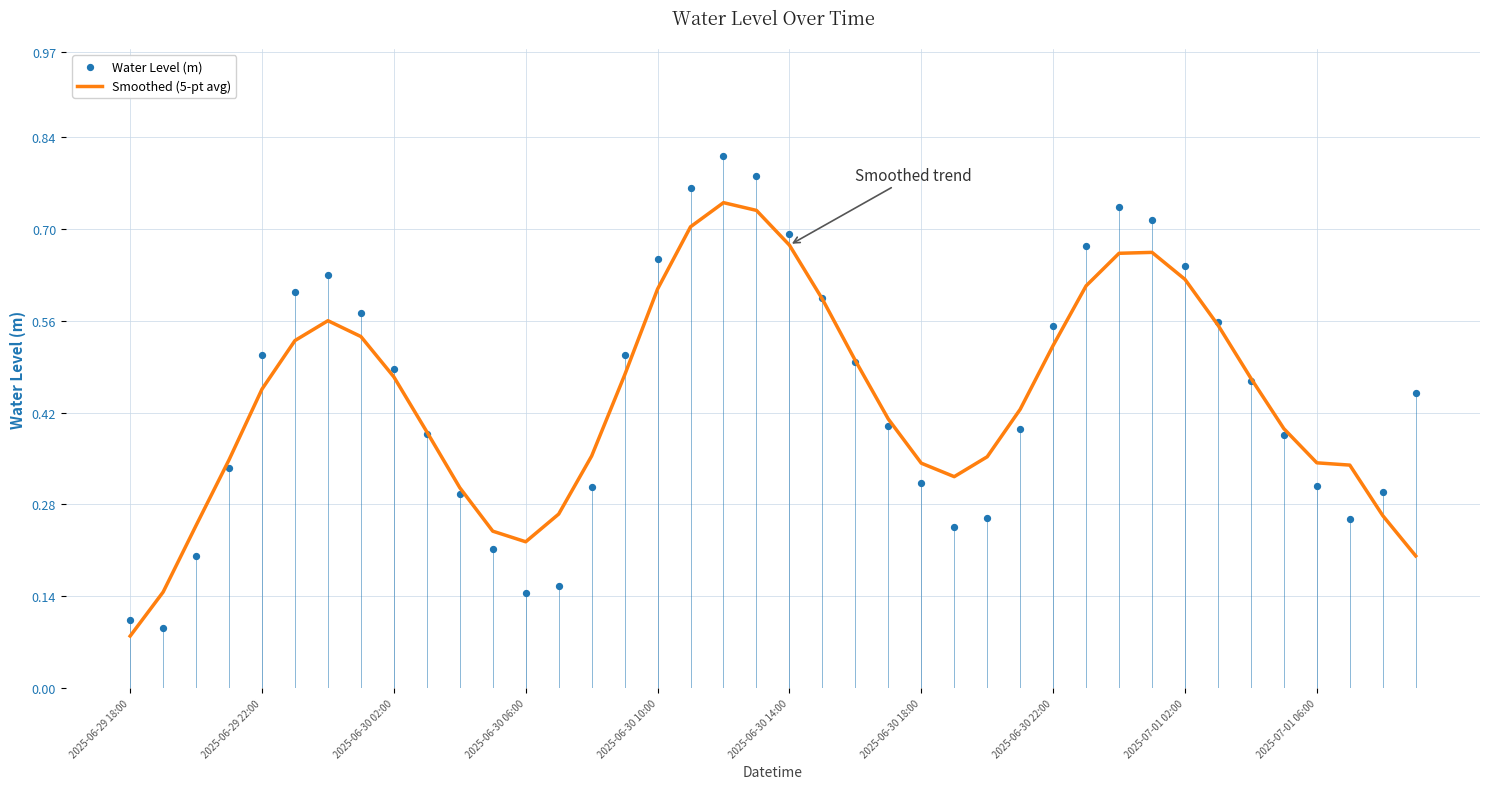

At which category is the sum across all series the highest?

18